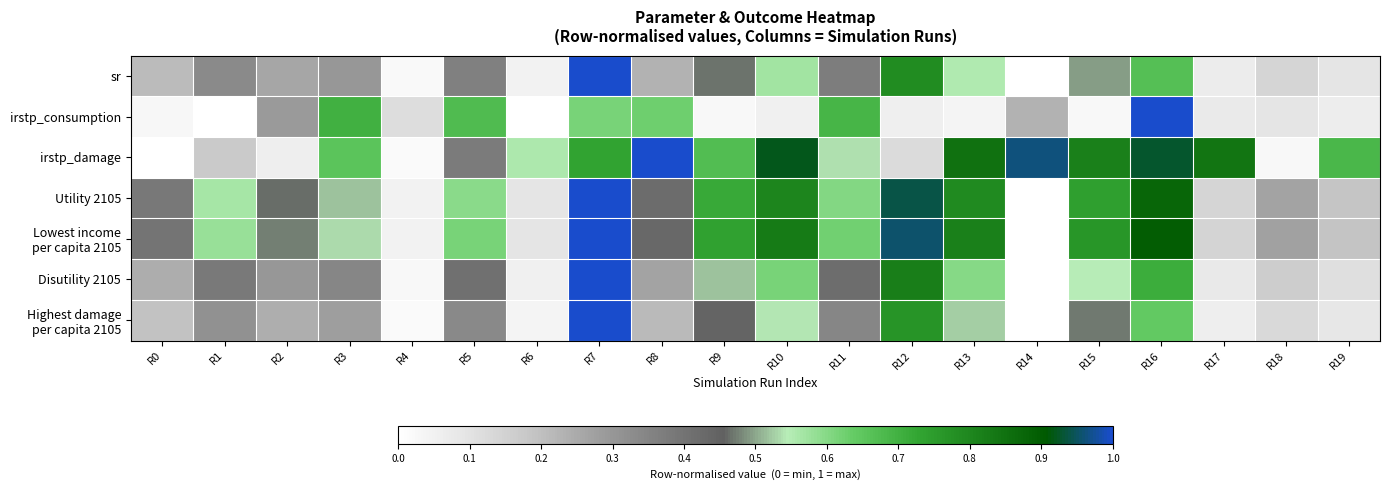

At which category is the sum across all series the highest?

R7